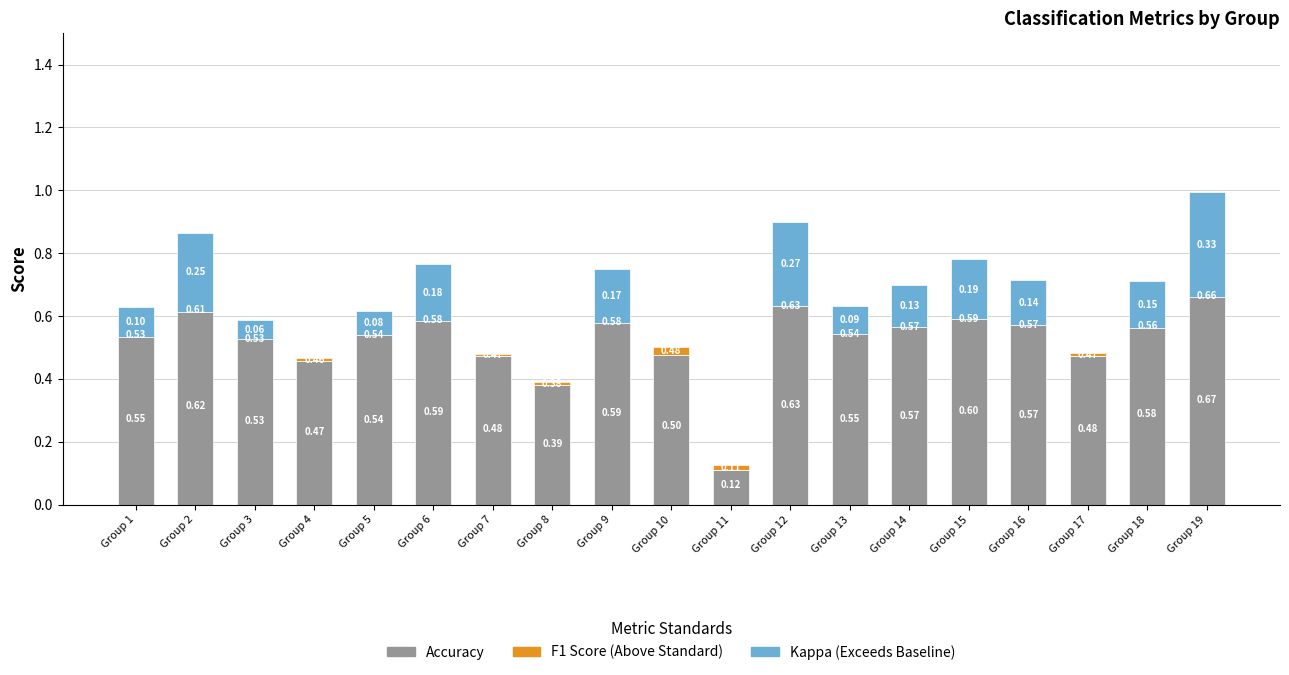

Where is kappa nearest to the value 0?

Group 4